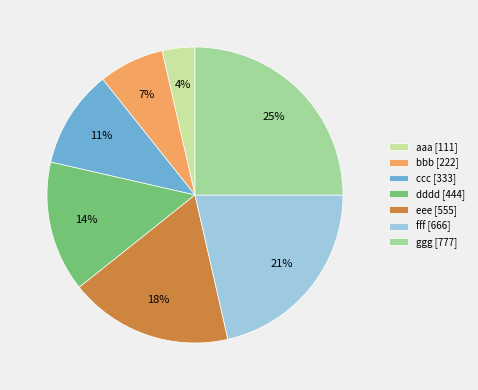

Is eee the majority of the pie?

No